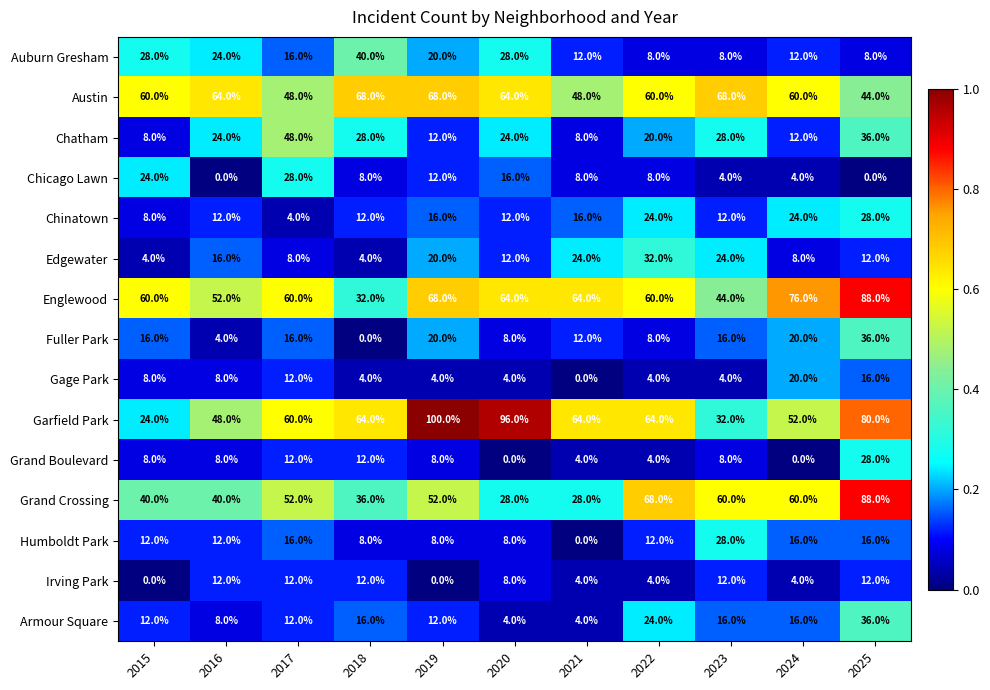

What is the highest value of the Auburn Gresham series?

40